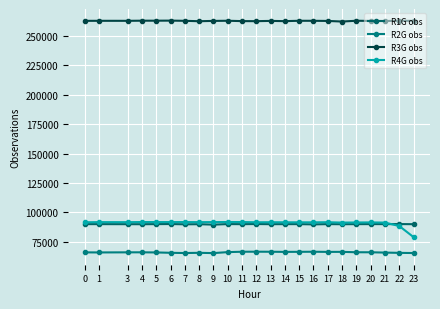

Reading right to left, extract all data points from this chart.

R1G obs: 23=89999	22=90087	21=90048	20=90070	19=90031	18=89973	17=90057	16=89826	15=90049	14=90025	13=90006	12=90122	11=90011	10=90093	9=89614	8=89995	7=89882	6=90132	5=90042	4=89977	3=90004	1=90045	0=90028
R2G obs: 23=65492	22=65647	21=65877	20=66138	19=66158	18=66497	17=66463	16=66600	15=66527	14=66472	13=66592	12=66628	11=66603	10=66269	9=65441	8=65680	7=65496	6=65703	5=65999	4=66105	3=66089	1=65992	0=66065
R3G obs: 23=262675	22=262803	21=262576	20=262639	19=262800	18=262125	17=262634	16=262756	15=262773	14=262467	13=262664	12=262448	11=262488	10=262790	9=262660	8=262397	7=262741	6=262904	5=262847	4=262845	3=262731	1=262749	0=262714
R4G obs: 23=79026	22=88440	21=91349	20=91514	19=91449	18=91356	17=91669	16=91562	15=91578	14=91597	13=91662	12=91621	11=91820	10=91840	9=91773	8=91727	7=91803	6=91777	5=91794	4=91822	3=91709	1=91745	0=91619